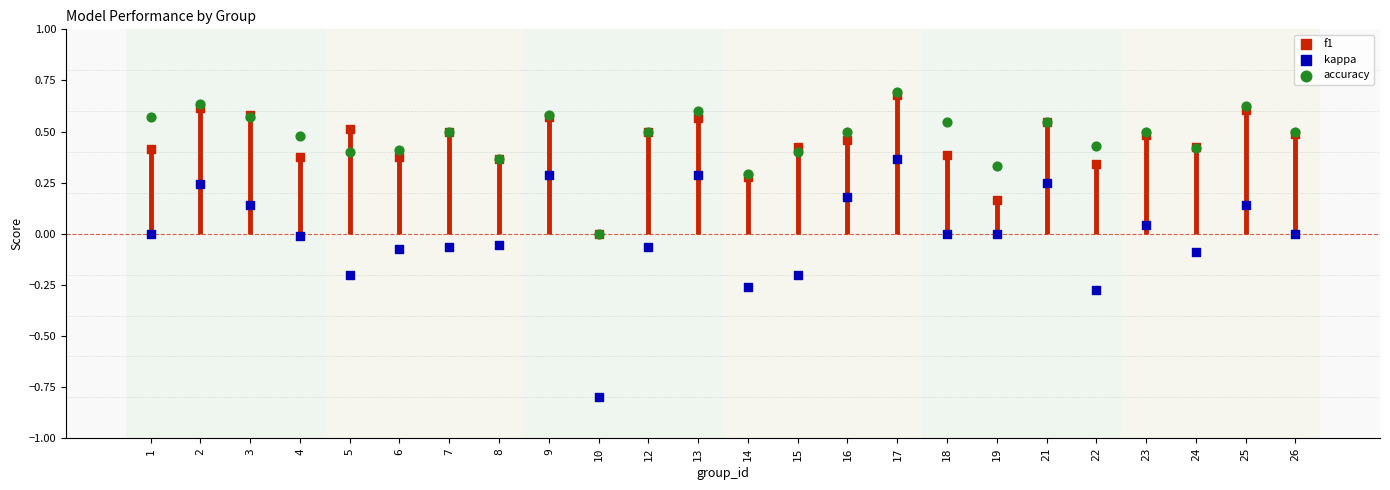

Which series has the widest spread of Y values?

kappa